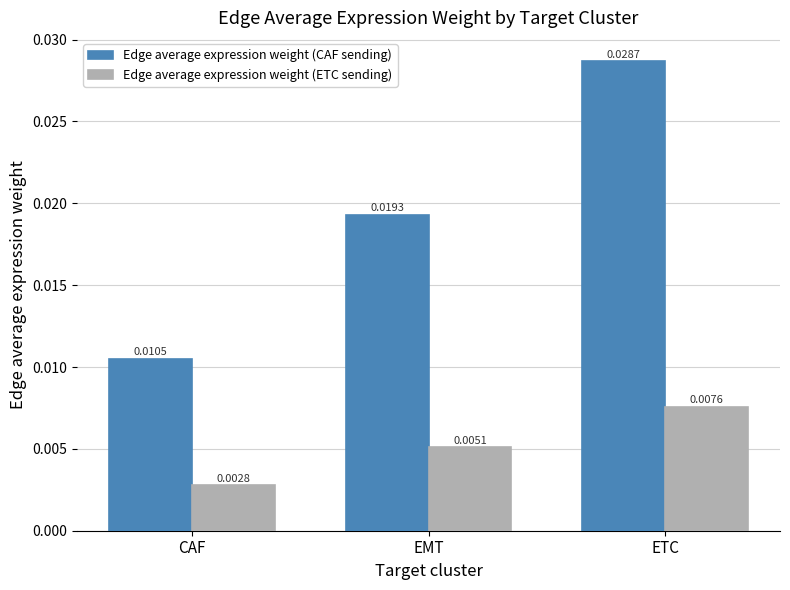

Which series has the largest range (max minus min)?

Edge average expression weight (CAF sending)